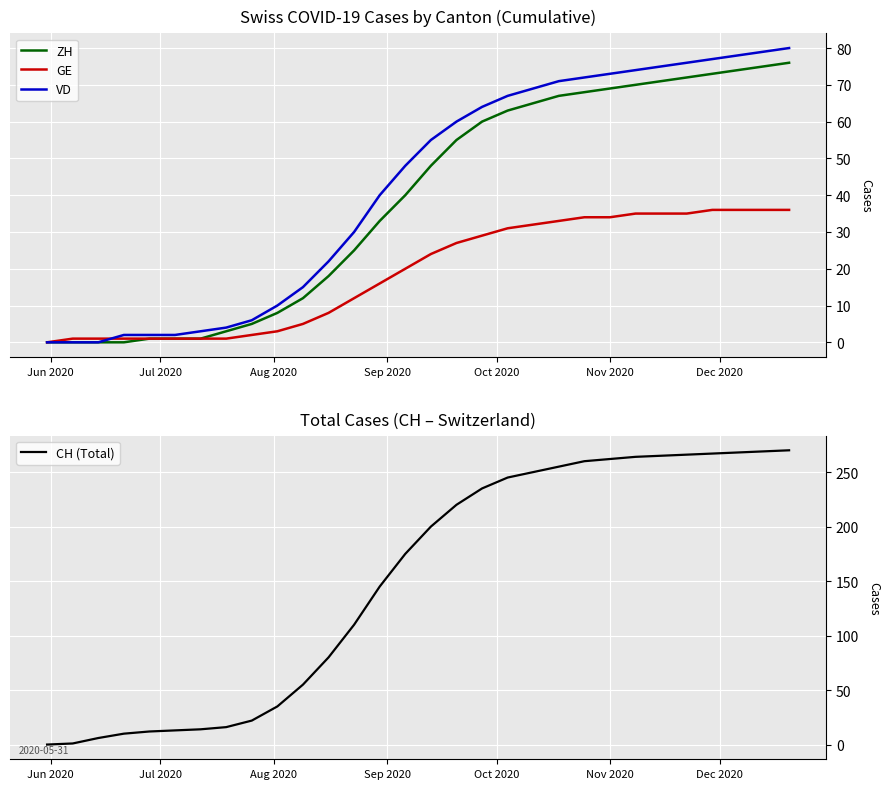

Is the value of CH (Total) at 28 greater than the value of GE at 21?

Yes